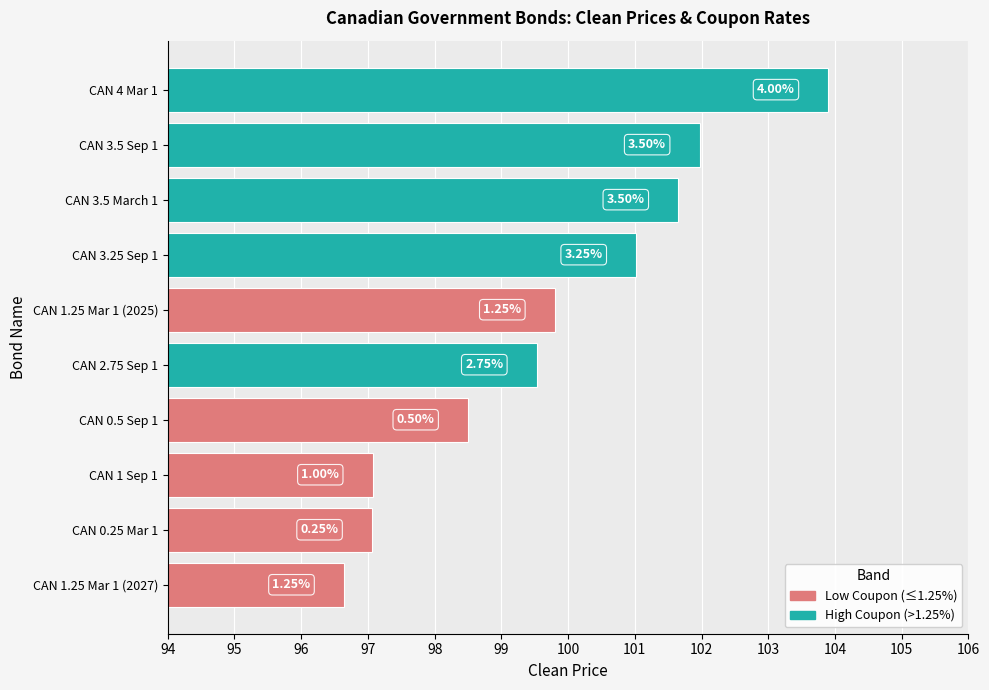

At how many categories does at least one series exceed 100?

4